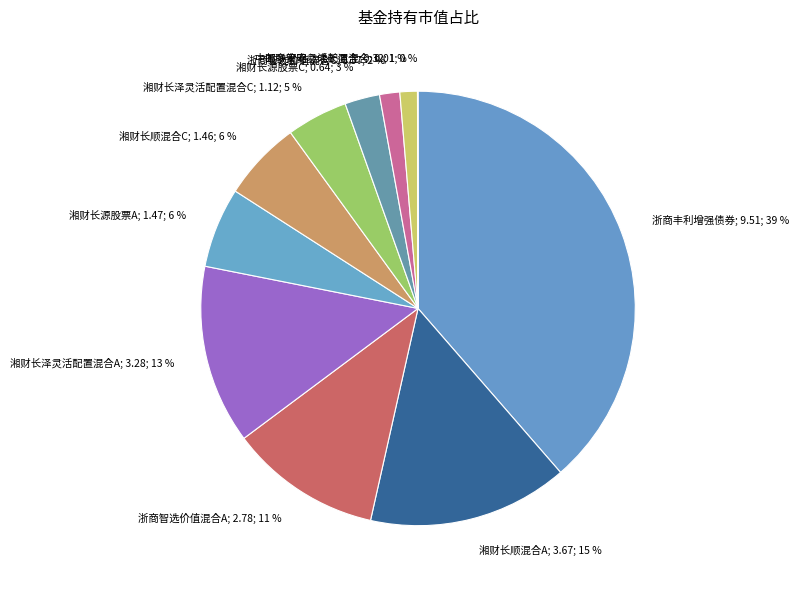

Which has a higher value, 湘财长源股票A; 1.47; 6 % or 浙商智选价值混合A; 2.78; 11 %?

浙商智选价值混合A; 2.78; 11 %